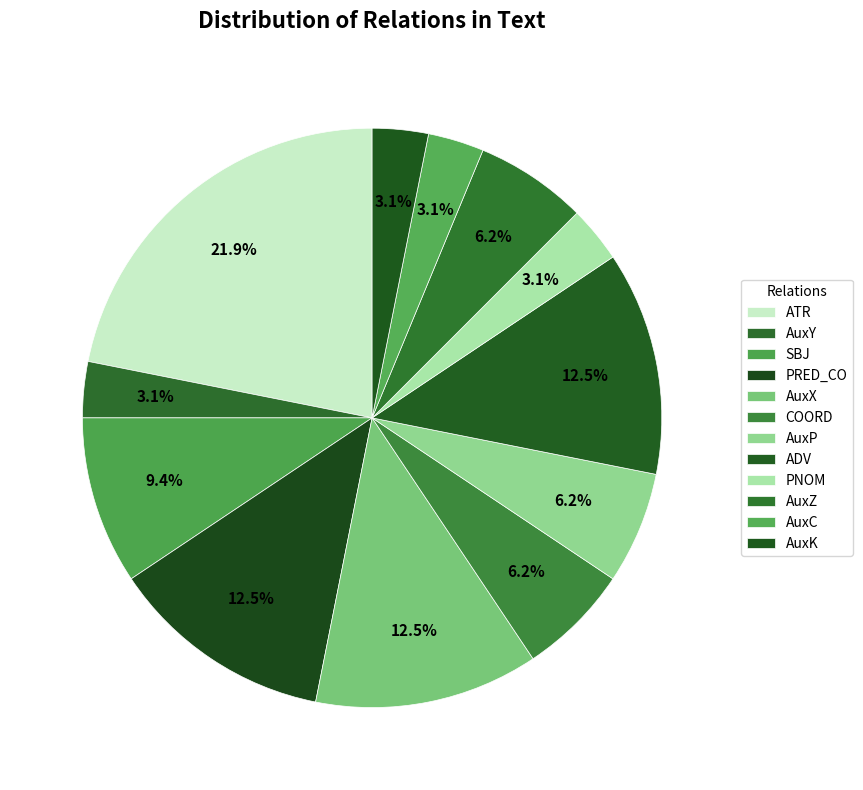

To the nearest percent, what percentage of the pie is SBJ?

9%